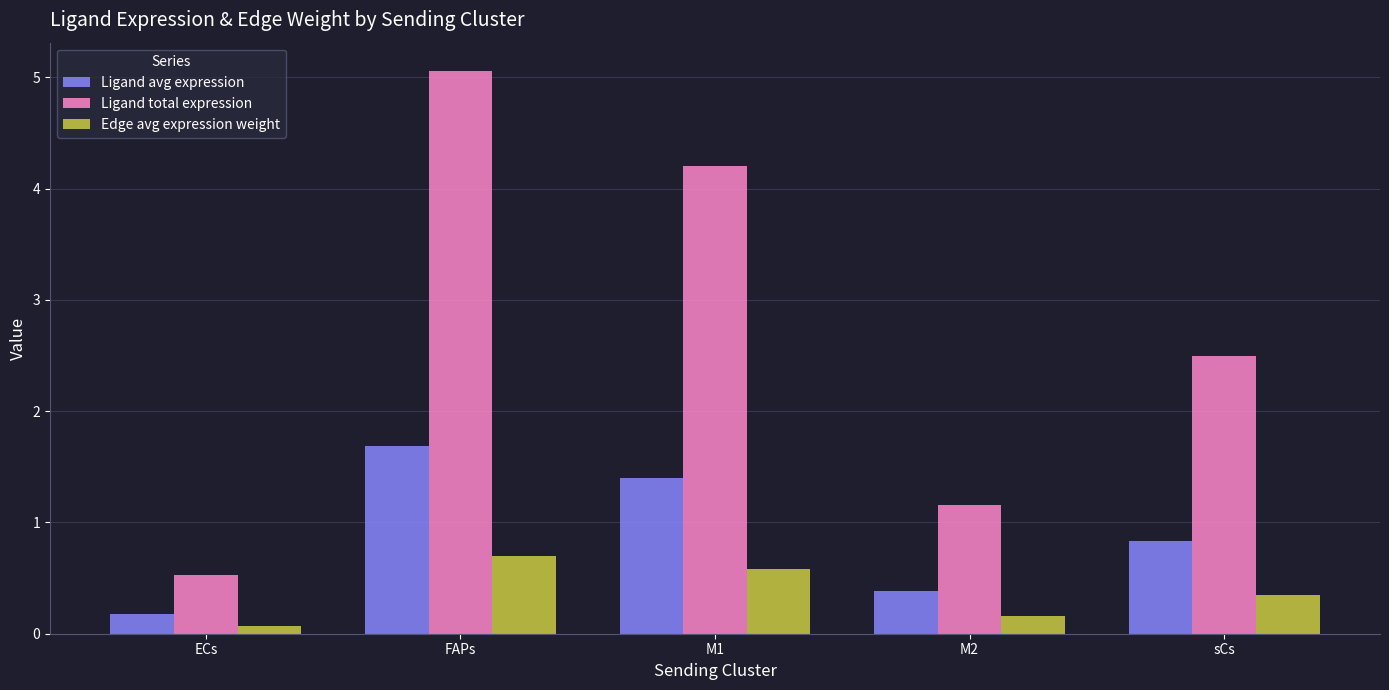

At which label is Ligand total expression closest to 2?

sCs